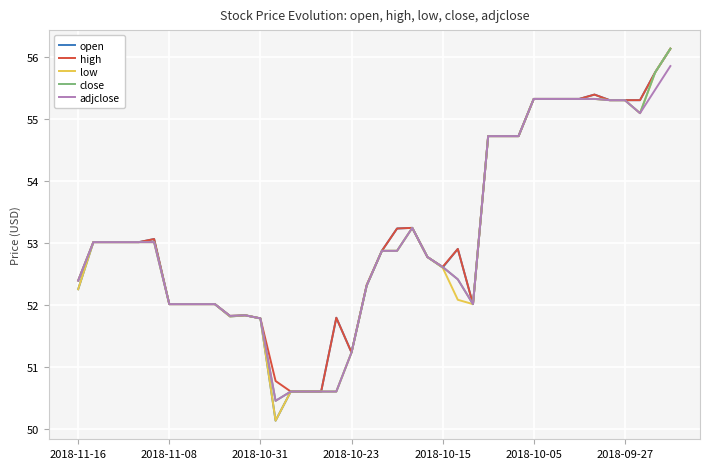

What is the greatest value displayed?

56.1